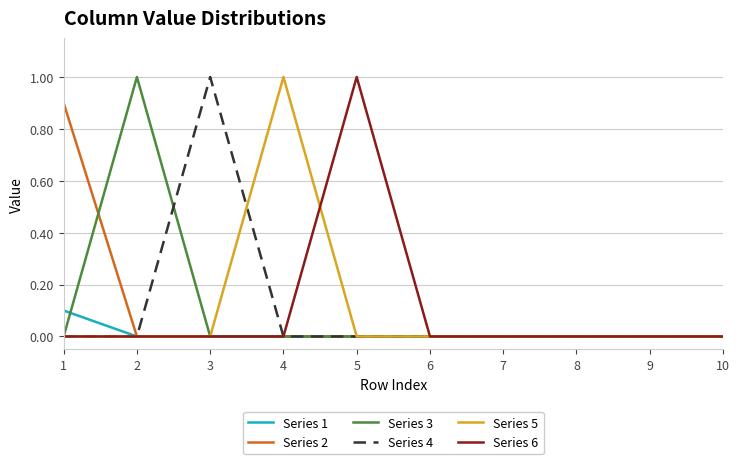

What is the total value across all series at 3?

1.0